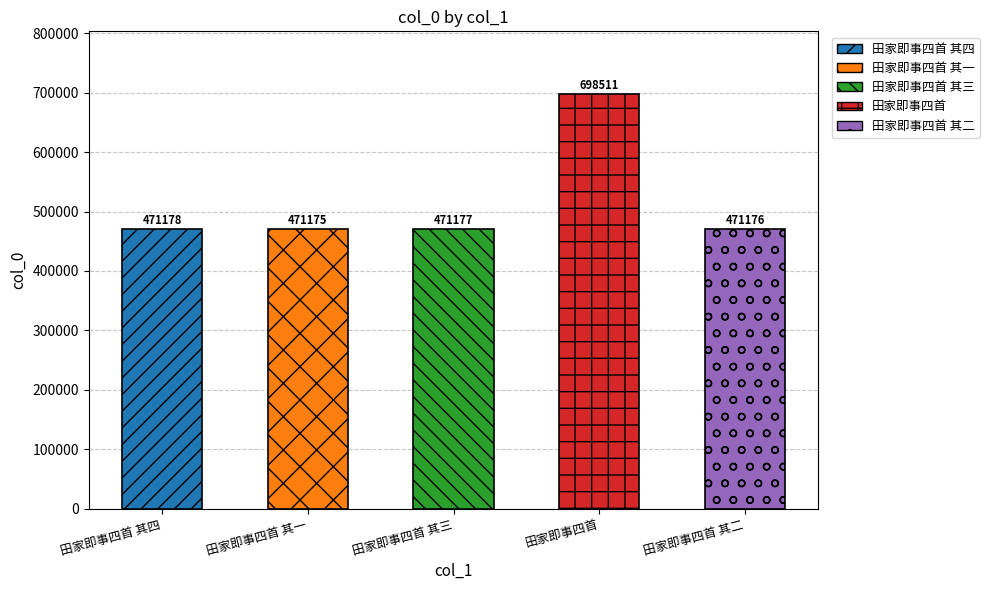

What is the minimum value shown in the chart?

471175